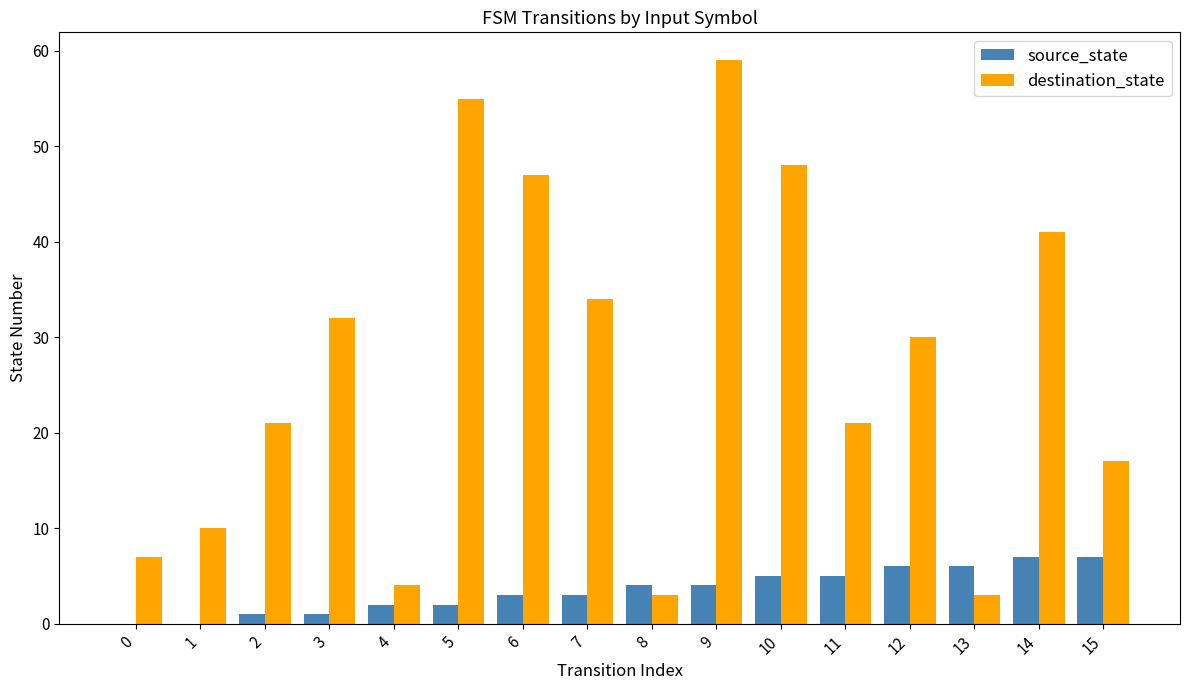

What is the highest value of the source_state series?

7